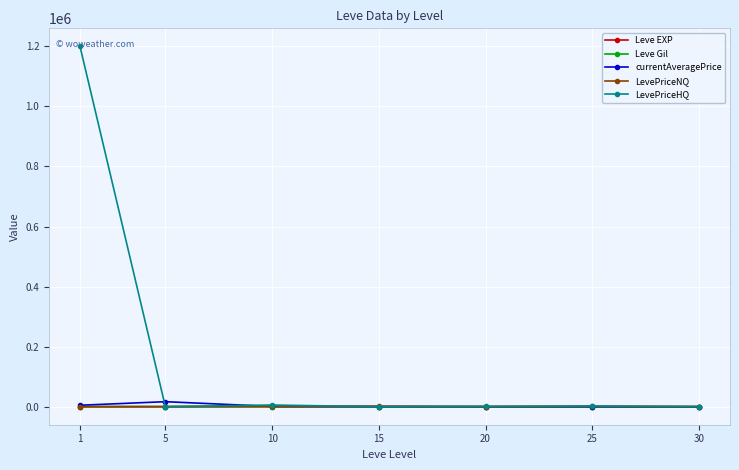

What is the greatest value displayed?

1200056